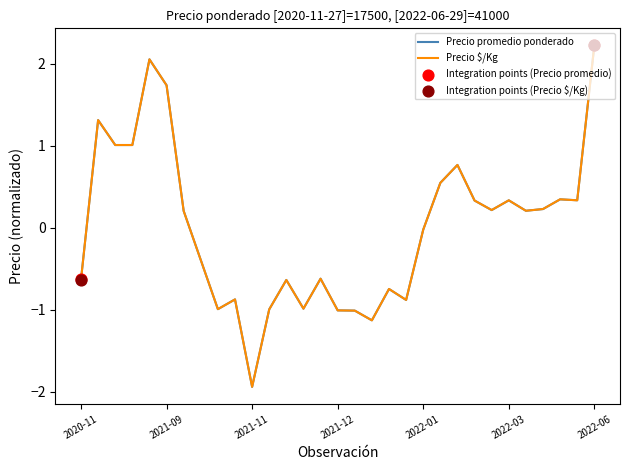

Which series has the largest range (max minus min)?

Precio promedio ponderado